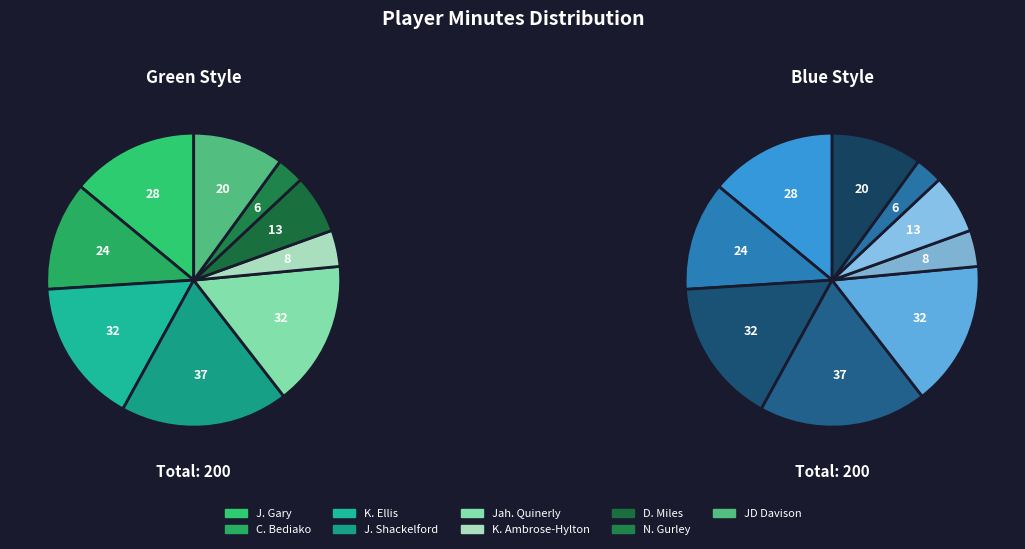

To the nearest percent, what is the average slice percentage?

11%